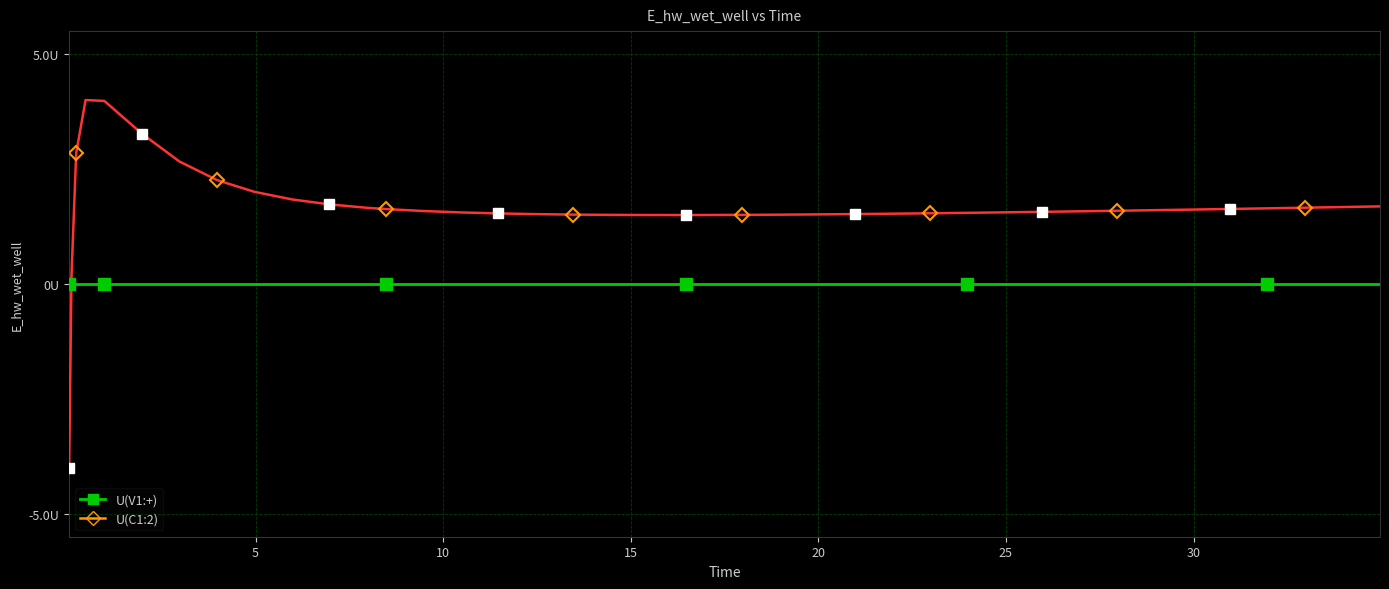

Which has a higher value, 30.96875 or 1.96875?

1.96875